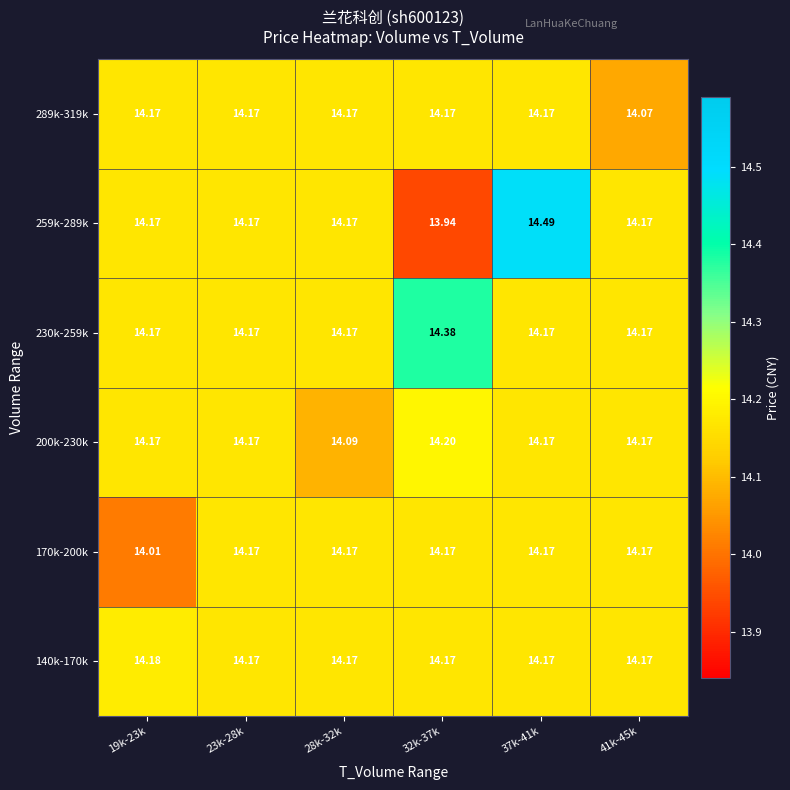

Is the value of 230k-259k at 19k-23k greater than the value of 200k-230k at 32k-37k?

No